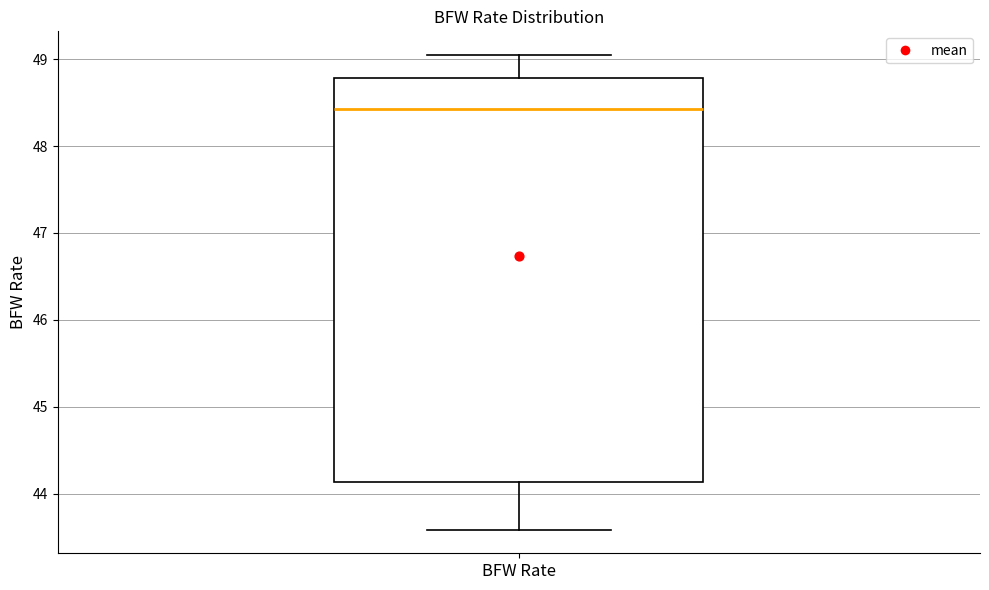

Transcribe this box plot: give where the median line is, the range the box spans, and where the two whiskers end, as read against the y-axis. The values are not printed on the chart, so give them approximately, as read against the axis.

median 48.4, box 44.1 to 48.8, whiskers 43.6 to 49.0